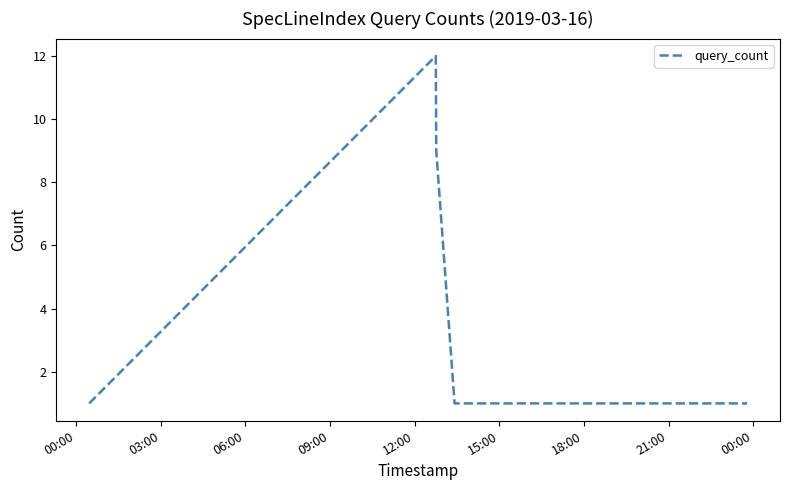

What is the difference between the maximum and minimum values?

11